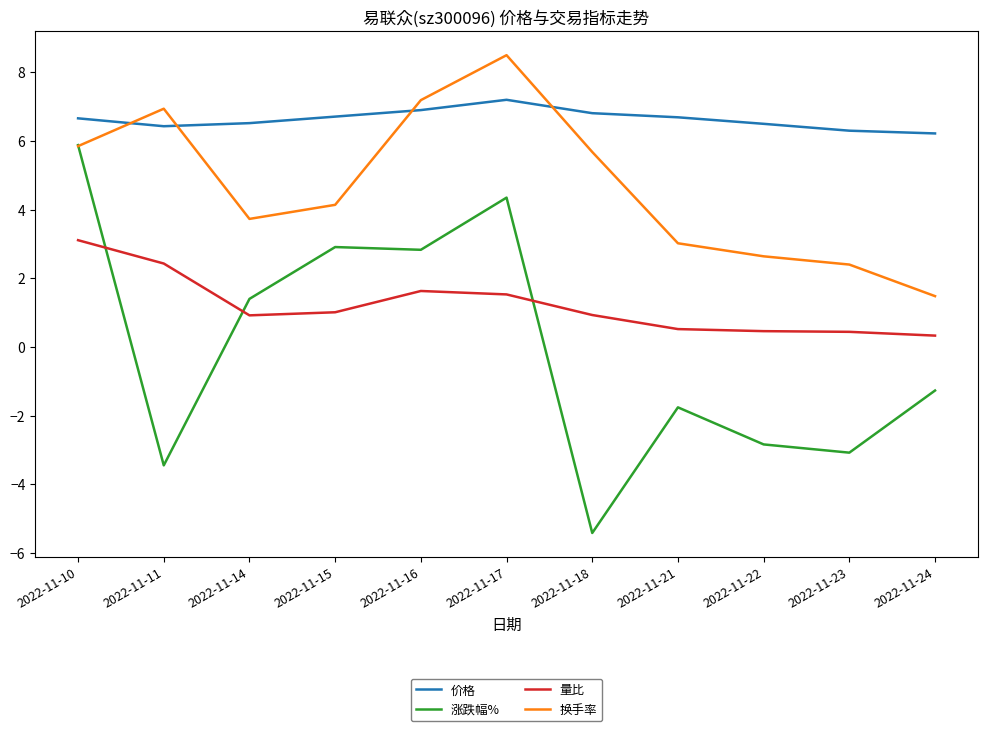

The 量比 series shows 0.9 at 2022-11-18. True or false?

True